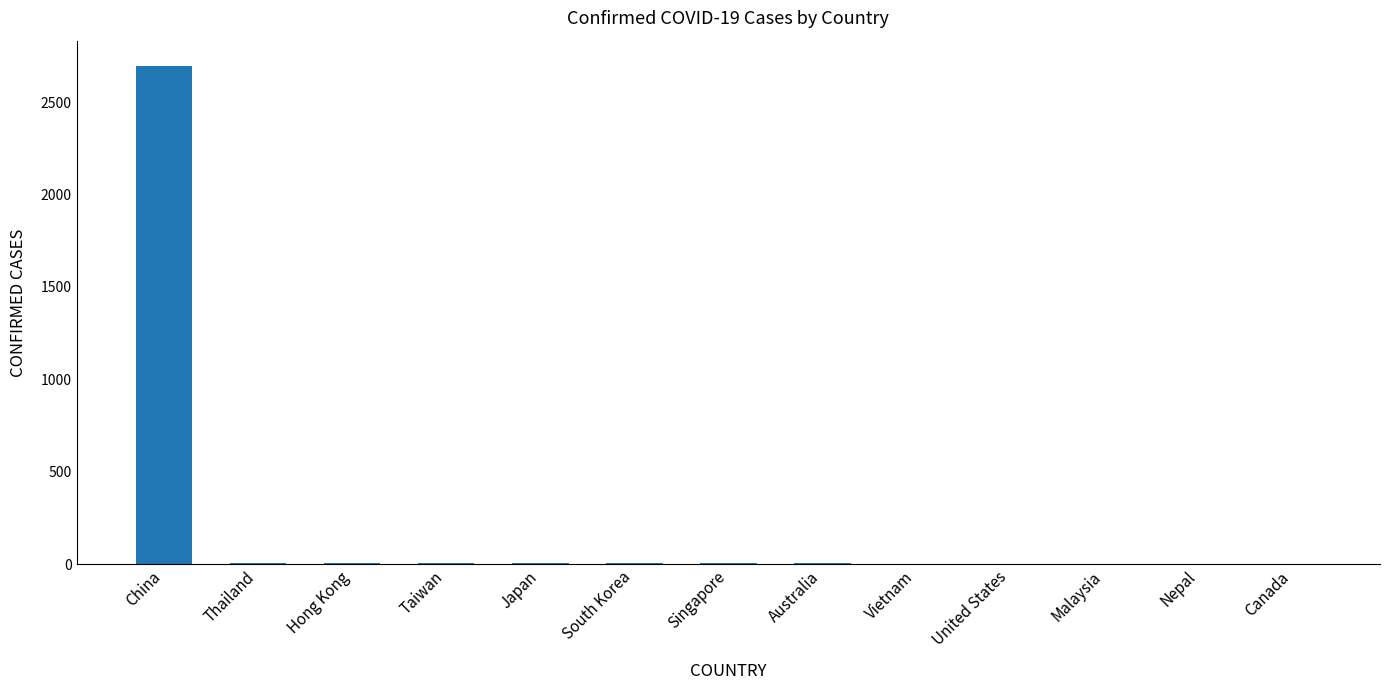

What is the change in value from China to Nepal?

-2697